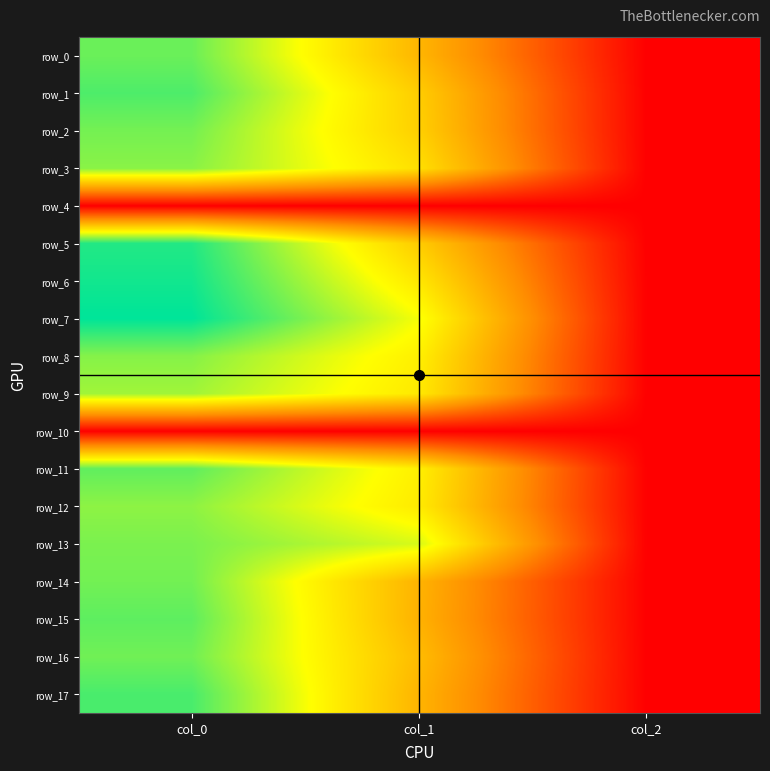

At how many categories does at least one series exceed 647?

2